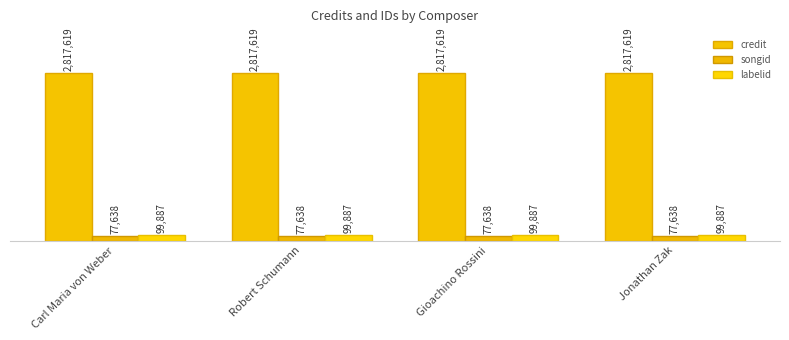

What value does the credit series have at Carl Maria von Weber?

2817619